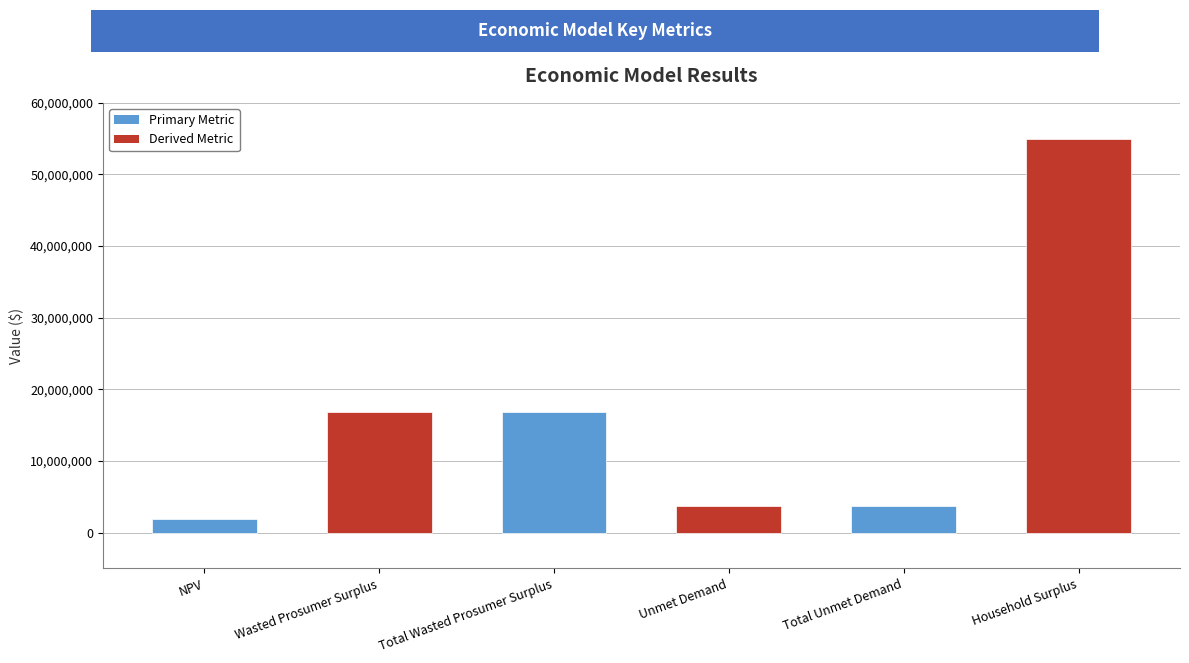

What is the value of the 5th bar from the left?

3749975.8